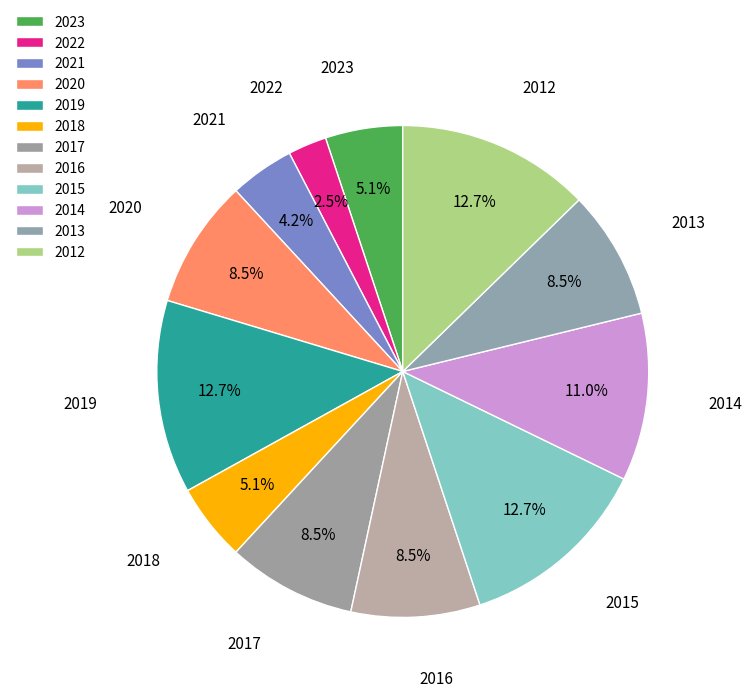

Is it true that 2016 is 8% of the pie?

True